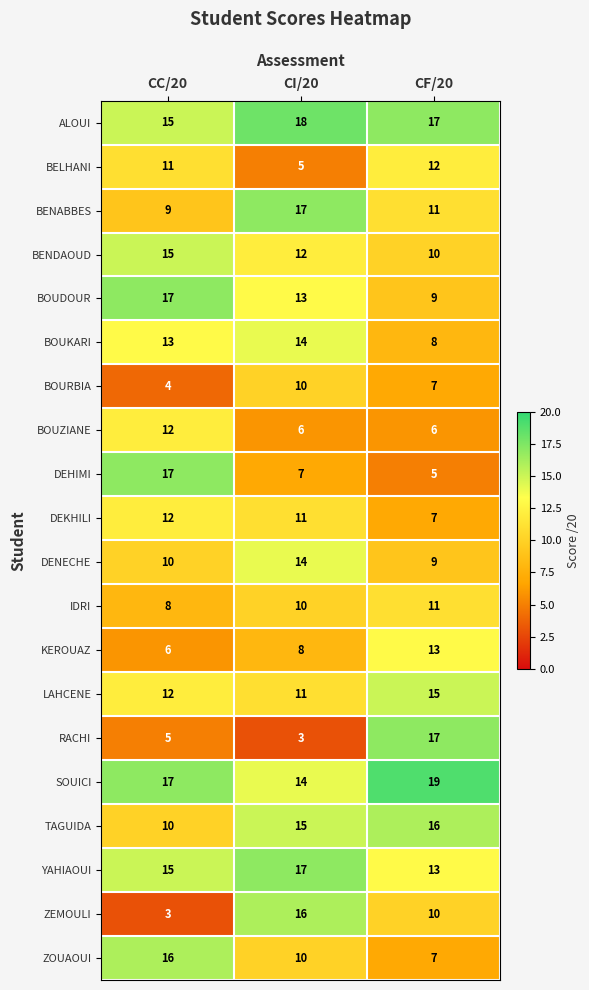

What is the total value across all series at CC/20?

227